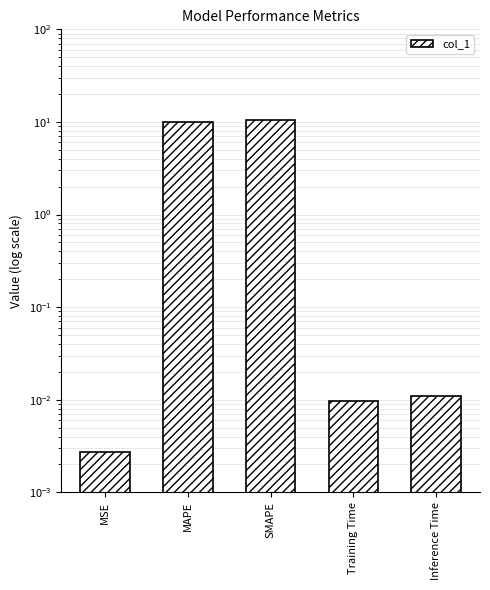

What is the sum of all values?

20.6